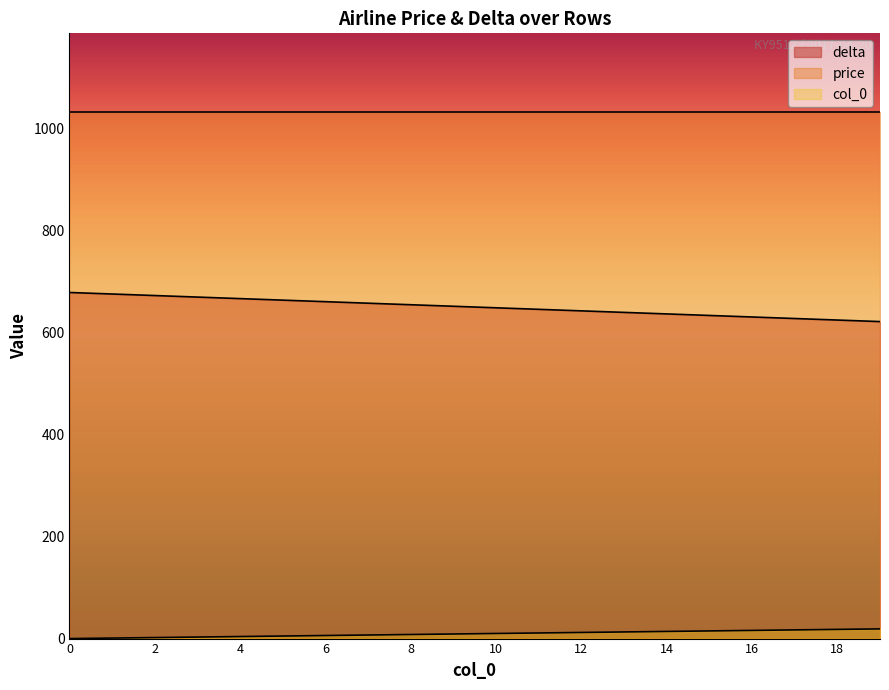

What are all the series names shown in the legend?

delta, price, col_0